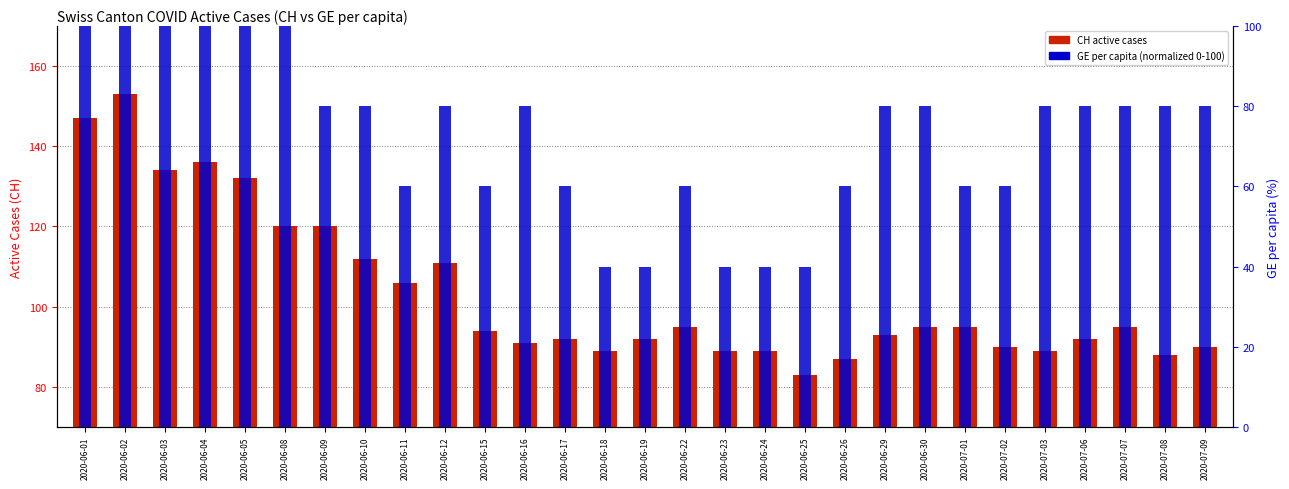

How many values in the CH active cases series are below 94?

14